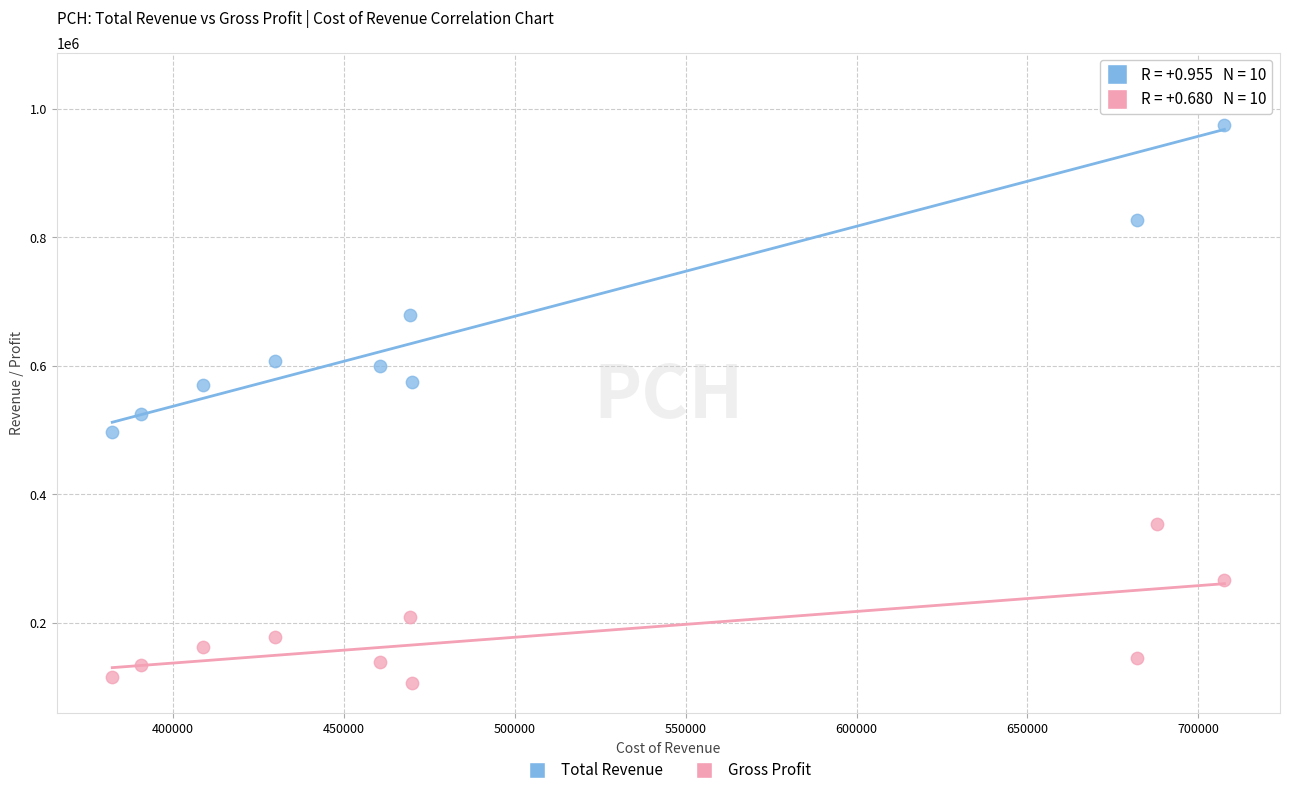

Which series reaches the maximum Y coordinate?

Total Revenue